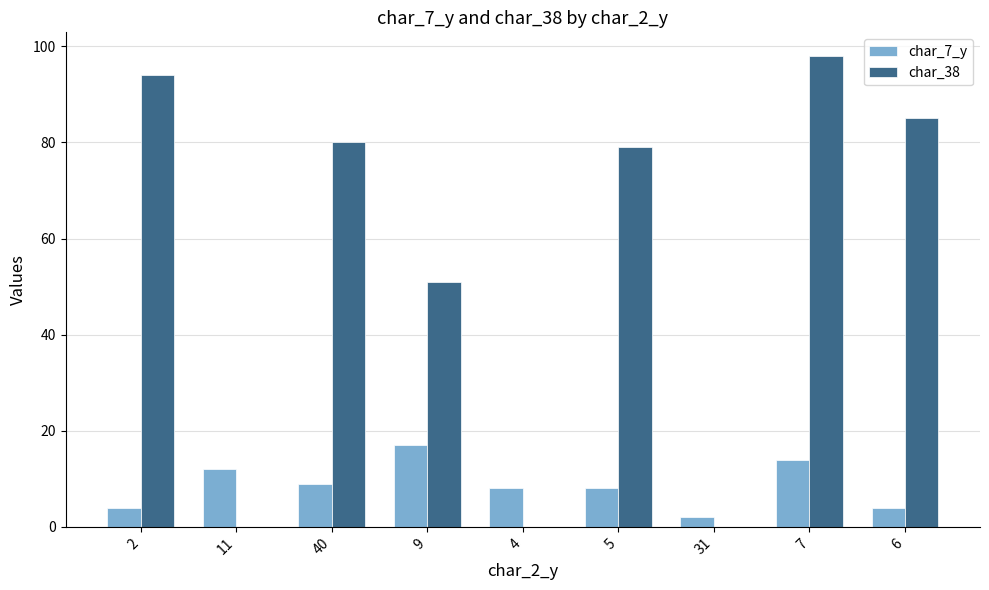

What is the highest value of the char_38 series?

98